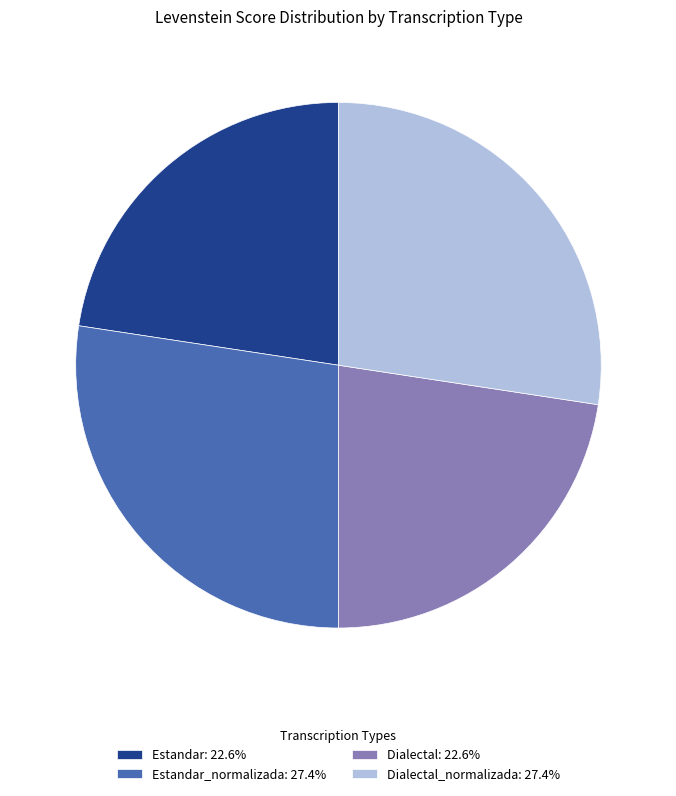

Combined, do Estandar_normalizada: 27.4% and Dialectal_normalizada: 27.4% account for over 50%?

Yes